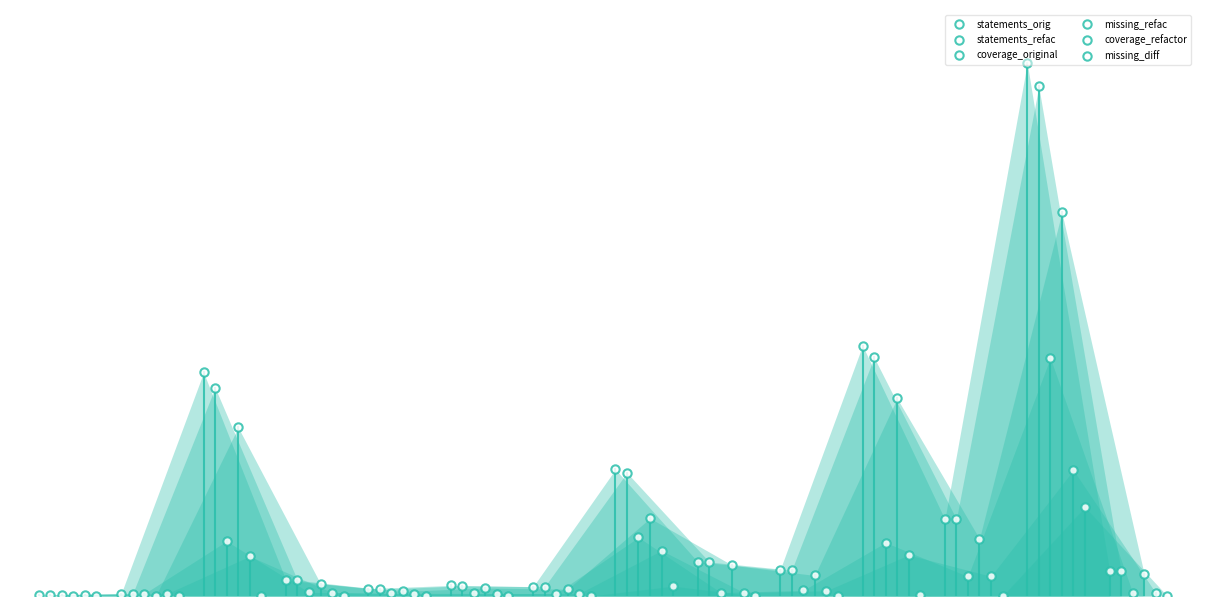

True or false: coverage_refactor has more than 2 interior local peaks.

True